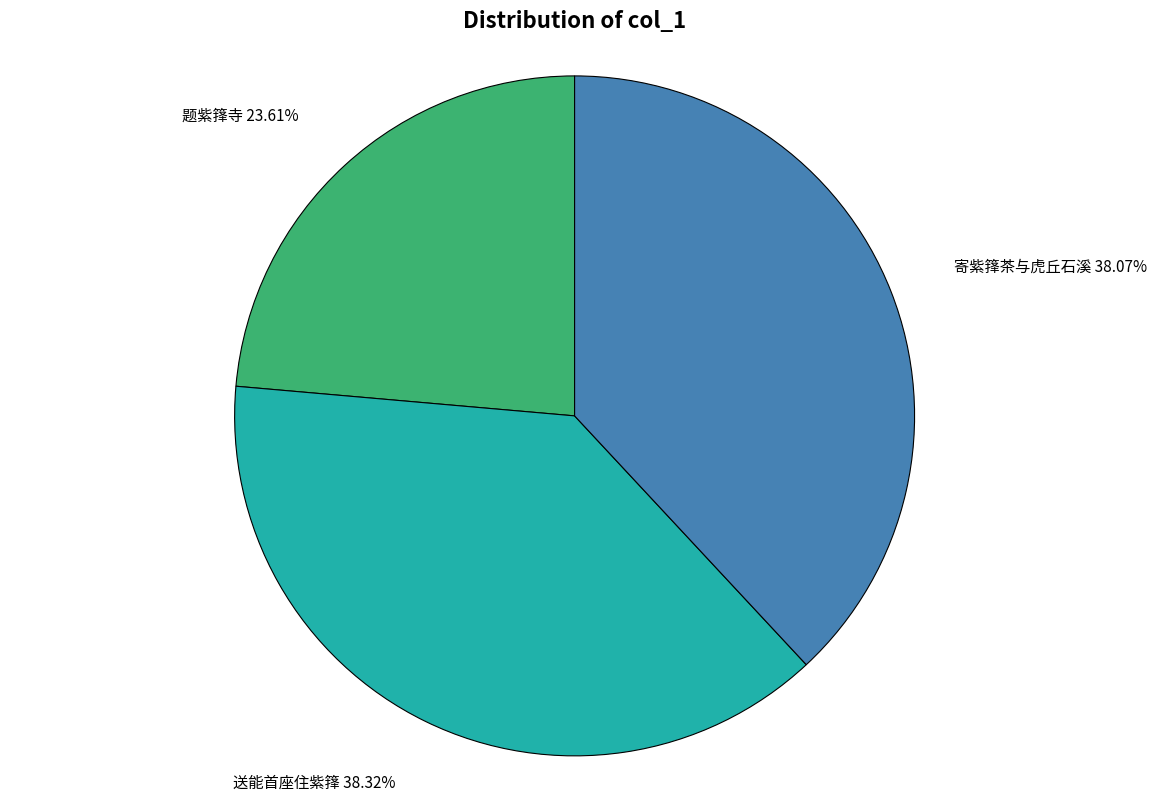

To the nearest percent, what percentage of the pie is 送能首座住紫箨?

38%